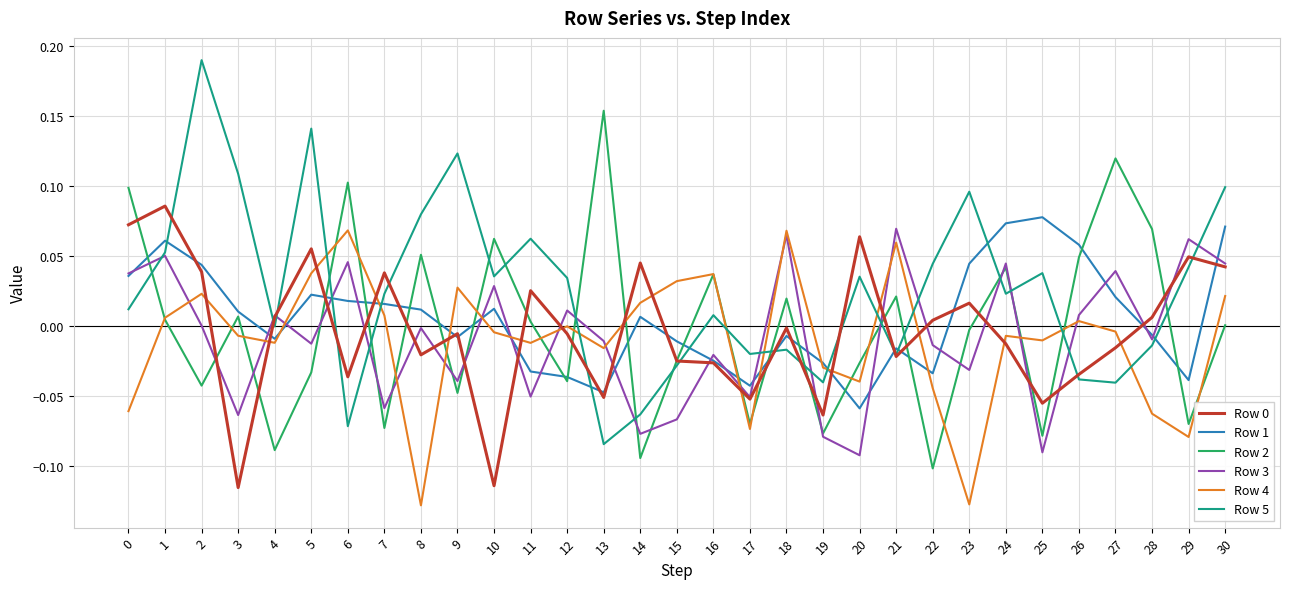

The Row 2 series shows 0.0 at 30. True or false?

True